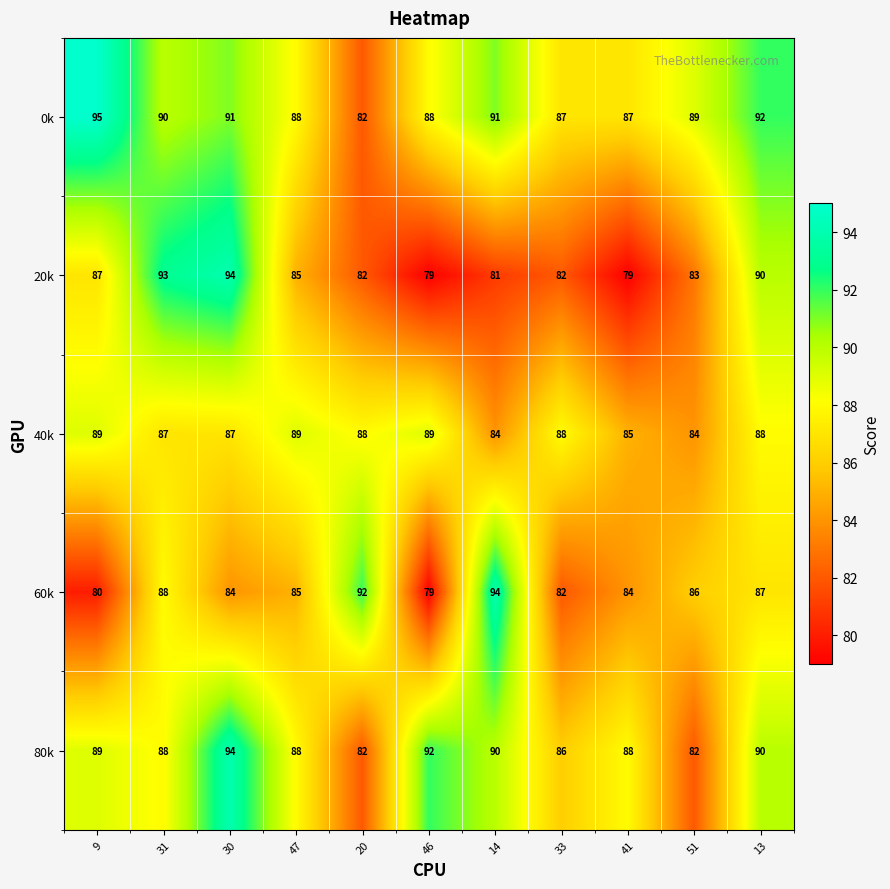

What is the difference between the maximum and minimum values in the 0k series?

13